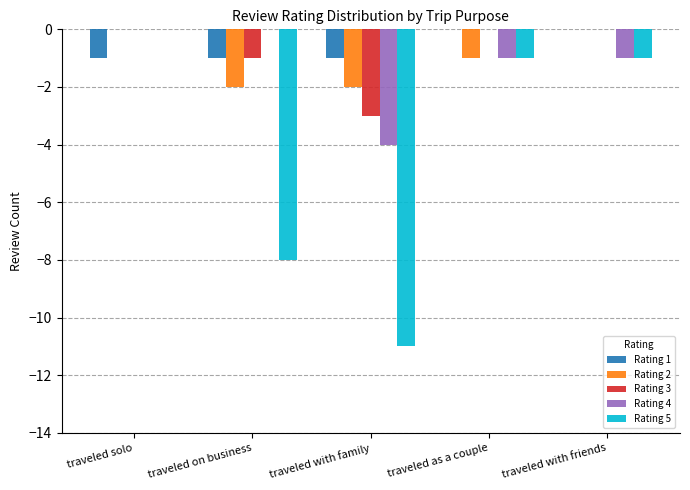

True or false: Rating 4 has a value of -4 at traveled with family.

True